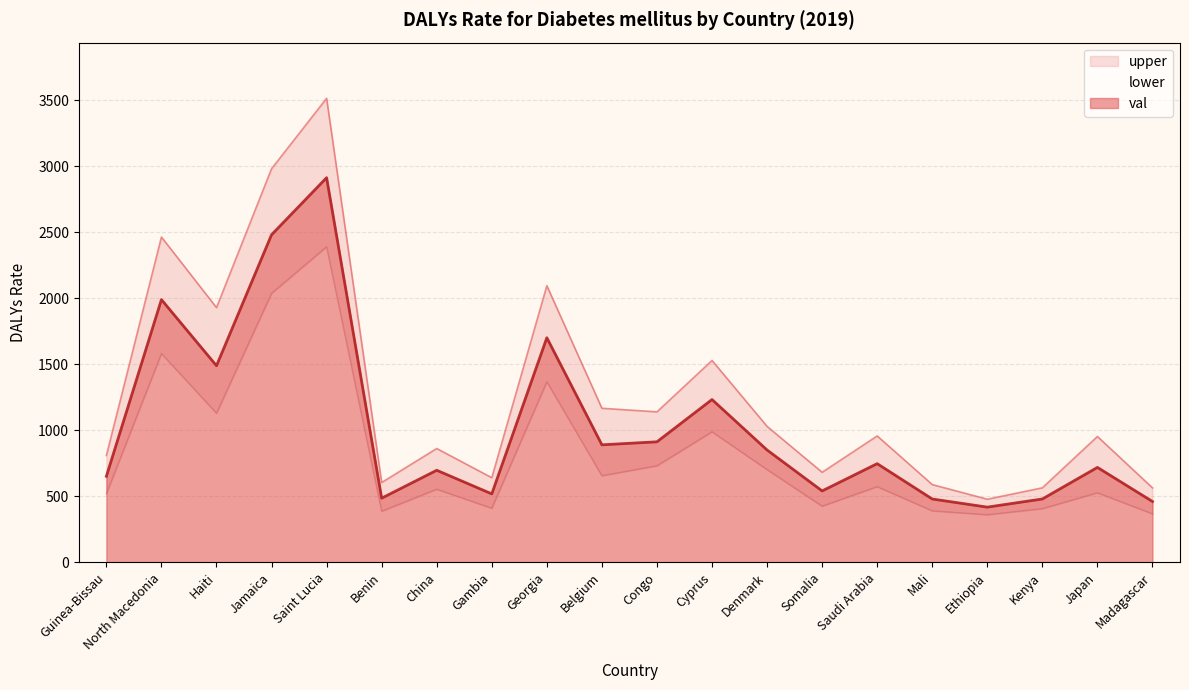

Reading left to right, what are all the values shown in this chart?

val: Guinea-Bissau=650.5	North Macedonia=1988.5	Haiti=1487.8	Jamaica=2479.6	Saint Lucia=2911.8	Benin=484.7	China=696.0	Gambia=517.3	Georgia=1699.8	Belgium=888.8	Congo=911.6	Cyprus=1231.8	Denmark=849.5	Somalia=539.6	Saudi Arabia=746.0	Mali=478.6	Ethiopia=416.9	Kenya=478.7	Japan=717.8	Madagascar=459.6
upper: Guinea-Bissau=807.7	North Macedonia=2462.5	Haiti=1928.0	Jamaica=2979.5	Saint Lucia=3513.1	Benin=603.3	China=860.9	Gambia=639.7	Georgia=2093.8	Belgium=1165.6	Congo=1138.5	Cyprus=1527.6	Denmark=1028.5	Somalia=680.7	Saudi Arabia=956.0	Mali=587.8	Ethiopia=476.8	Kenya=563.1	Japan=952.0	Madagascar=562.7
lower: Guinea-Bissau=518.4	North Macedonia=1580.2	Haiti=1128.0	Jamaica=2035.9	Saint Lucia=2388.9	Benin=385.8	China=552.7	Gambia=408.5	Georgia=1366.2	Belgium=654.7	Congo=730.1	Cyprus=987.5	Denmark=701.4	Somalia=424.2	Saudi Arabia=572.0	Mali=388.8	Ethiopia=359.2	Kenya=405.6	Japan=525.5	Madagascar=366.3